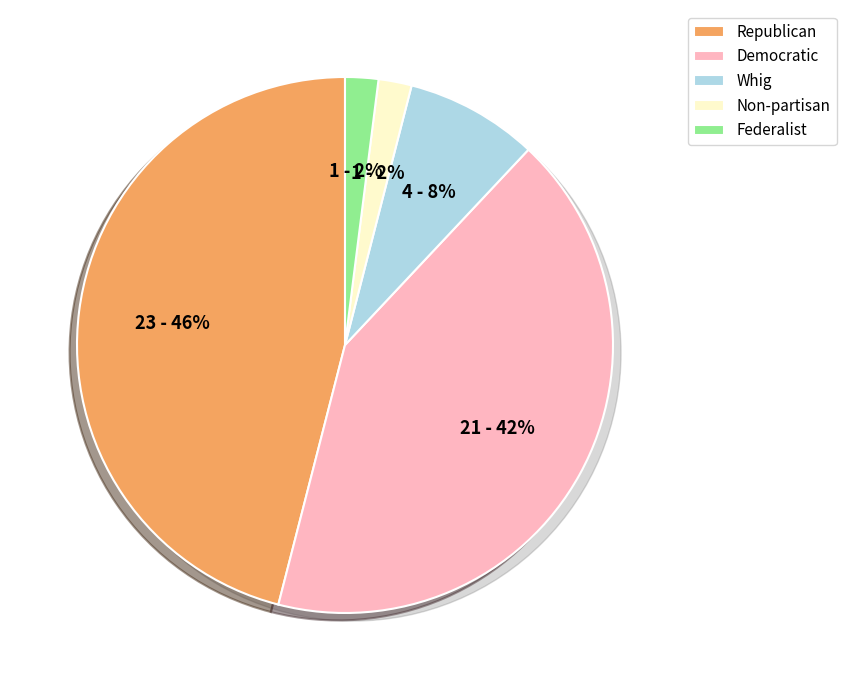

Does any single category account for the majority?

No